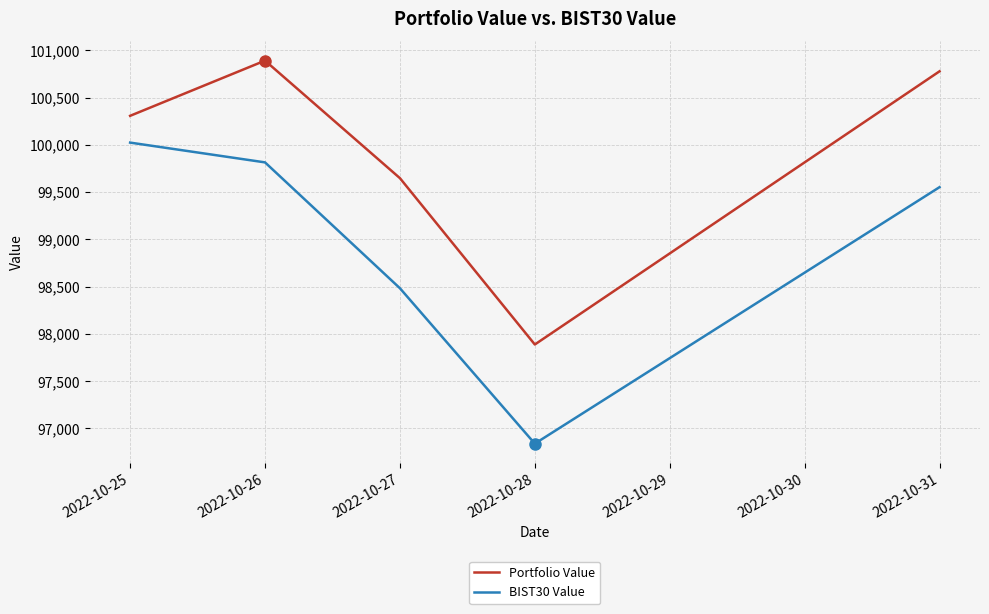

True or false: BIST30 Value and Portfolio Value intersect in this chart.

False